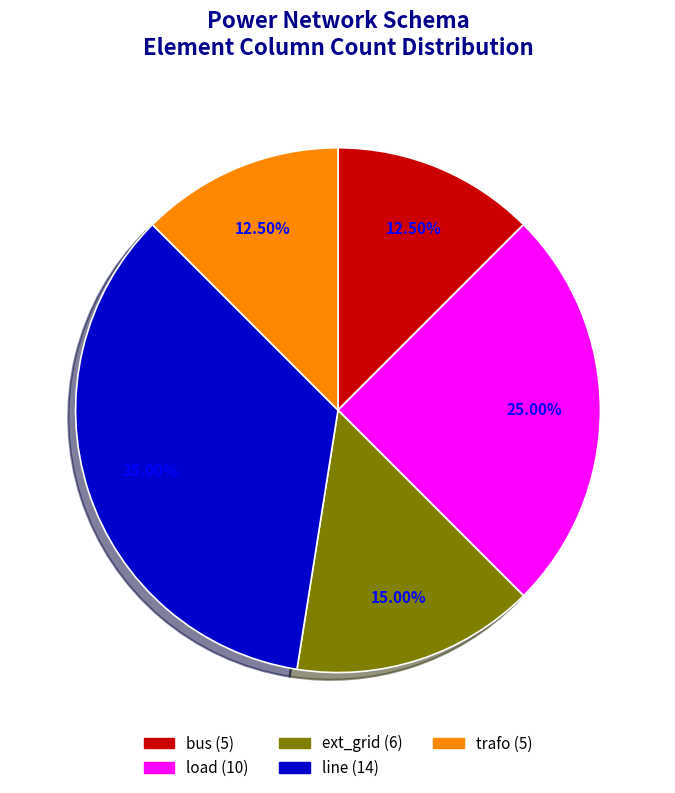

How many slices are in this pie chart?

5